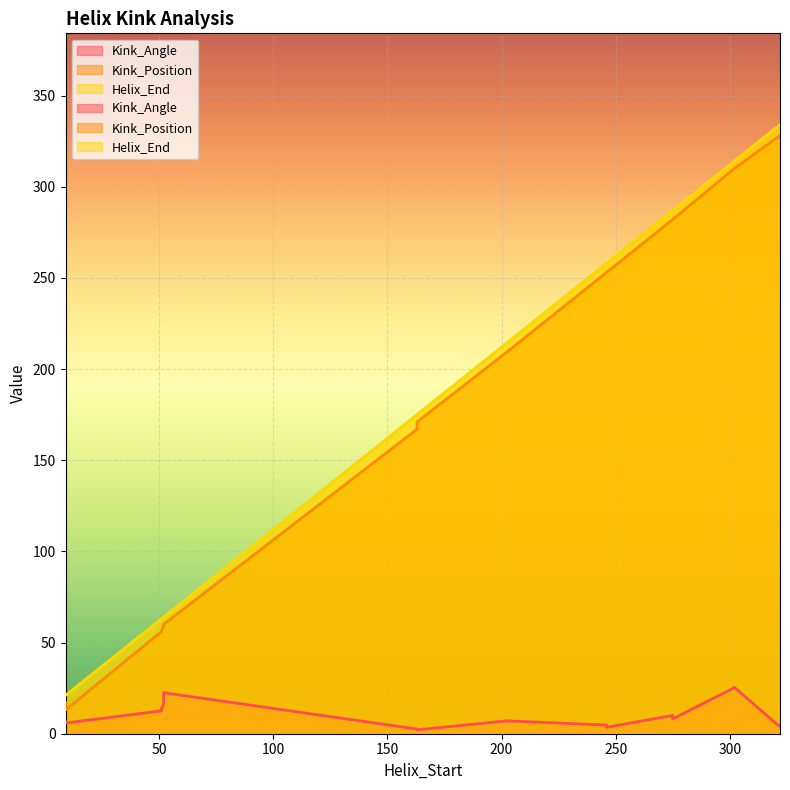

At which label is Kink_Position closest to 170?

163